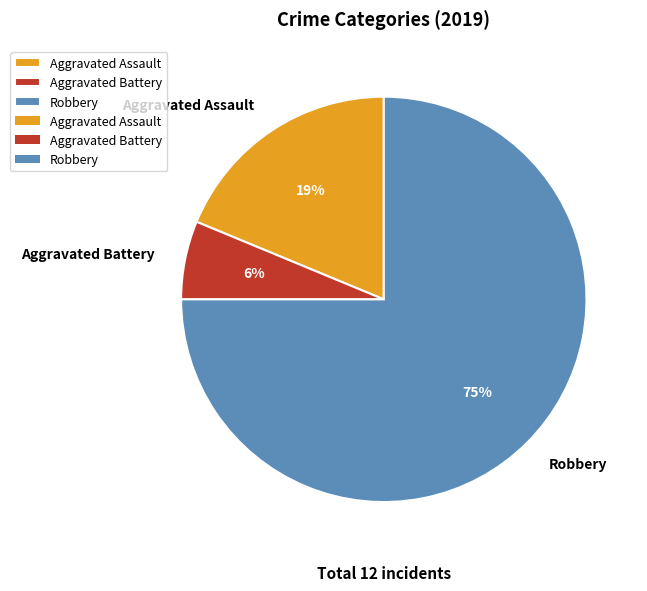

What percentage is the Robbery slice, to the nearest percent?

75%